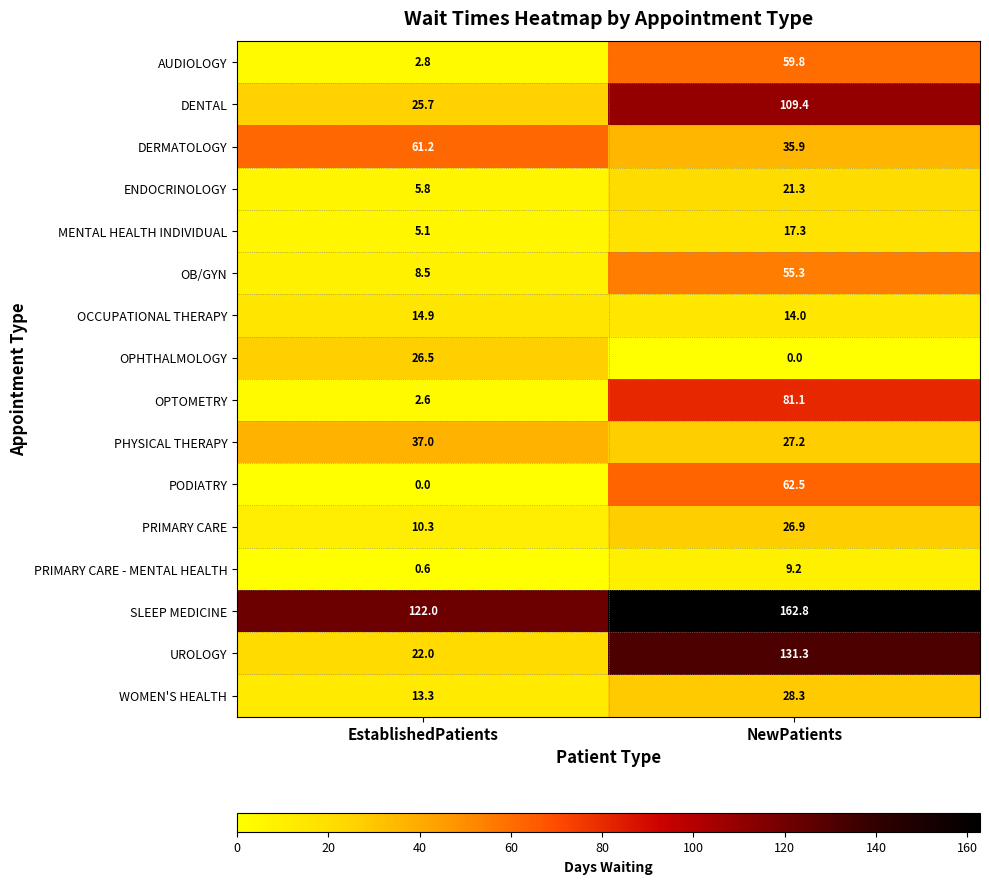

The UROLOGY series shows 38.1 at EstablishedPatients. True or false?

False